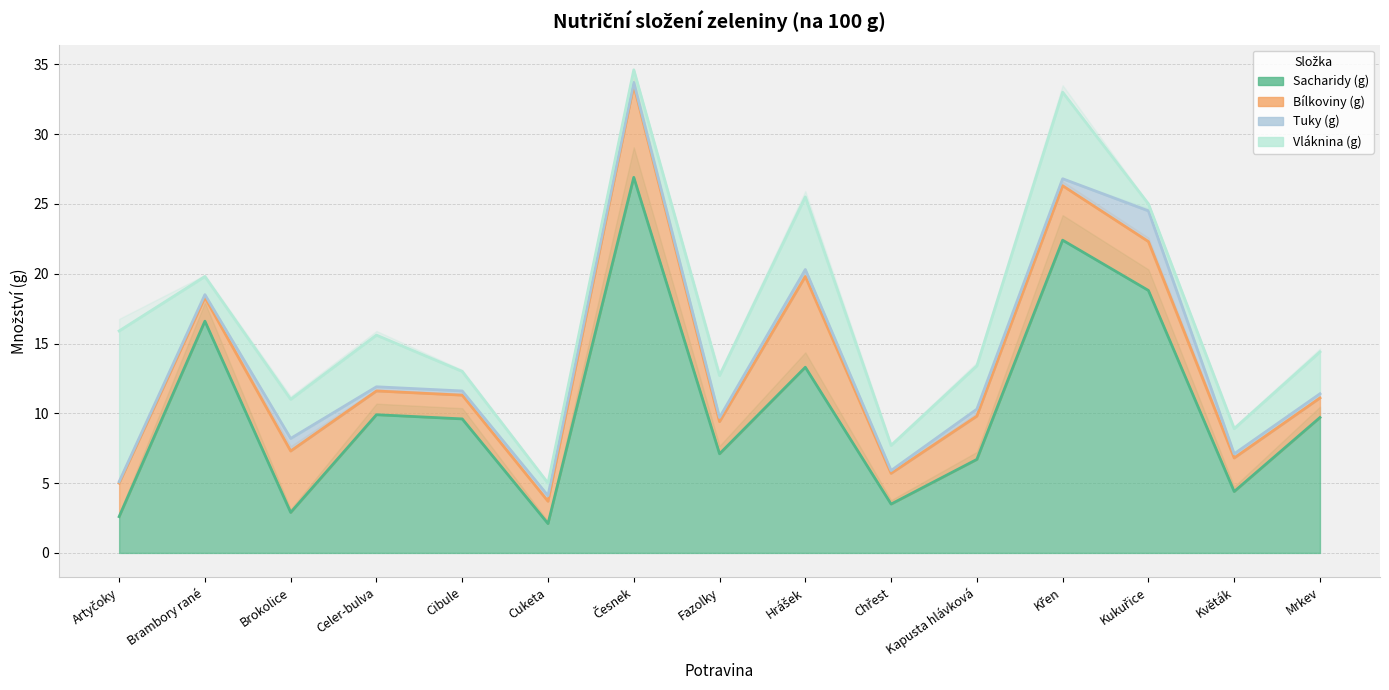

Which series has the widest spread of values?

Sacharidy (g)